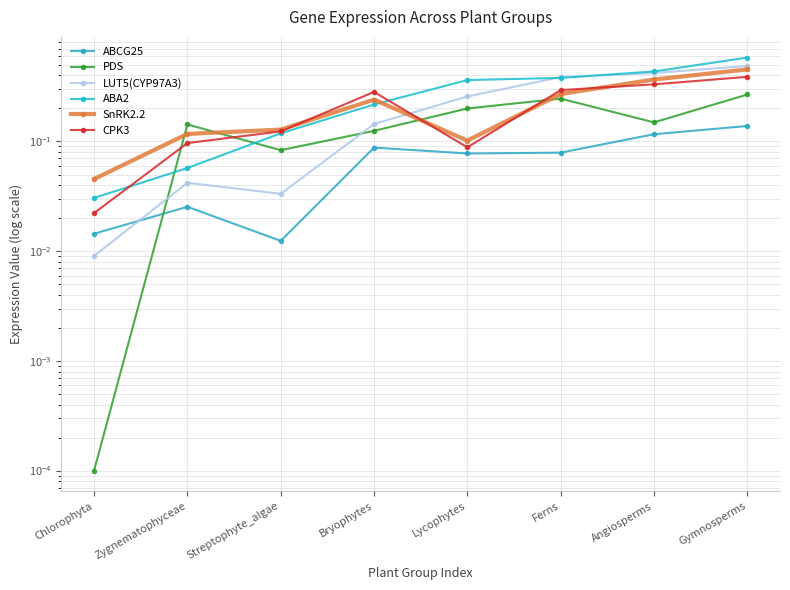

What value does the CPK3 series have at Lycophytes?

0.1